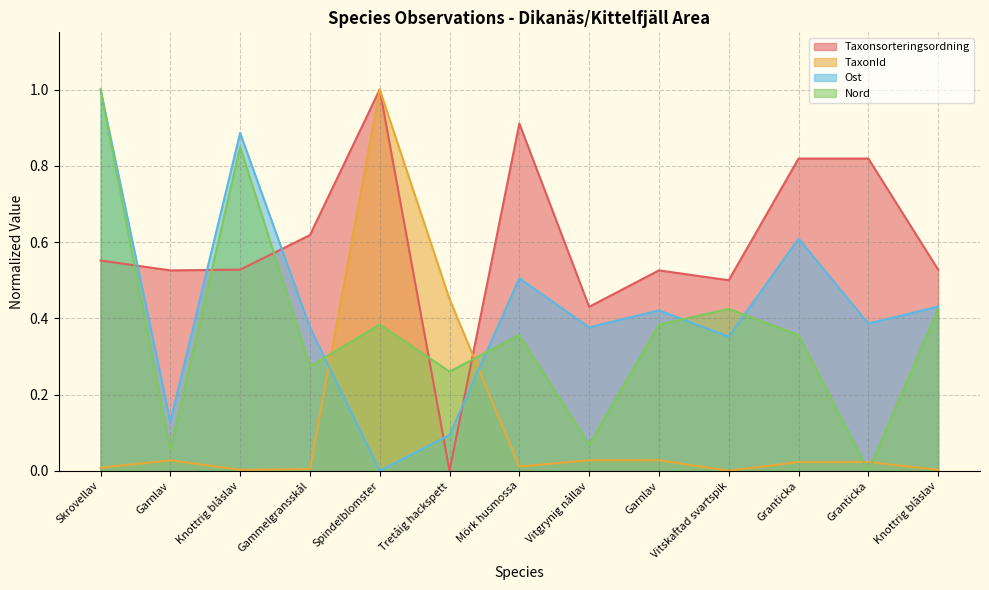

Does the chart have visible grid lines?

Yes